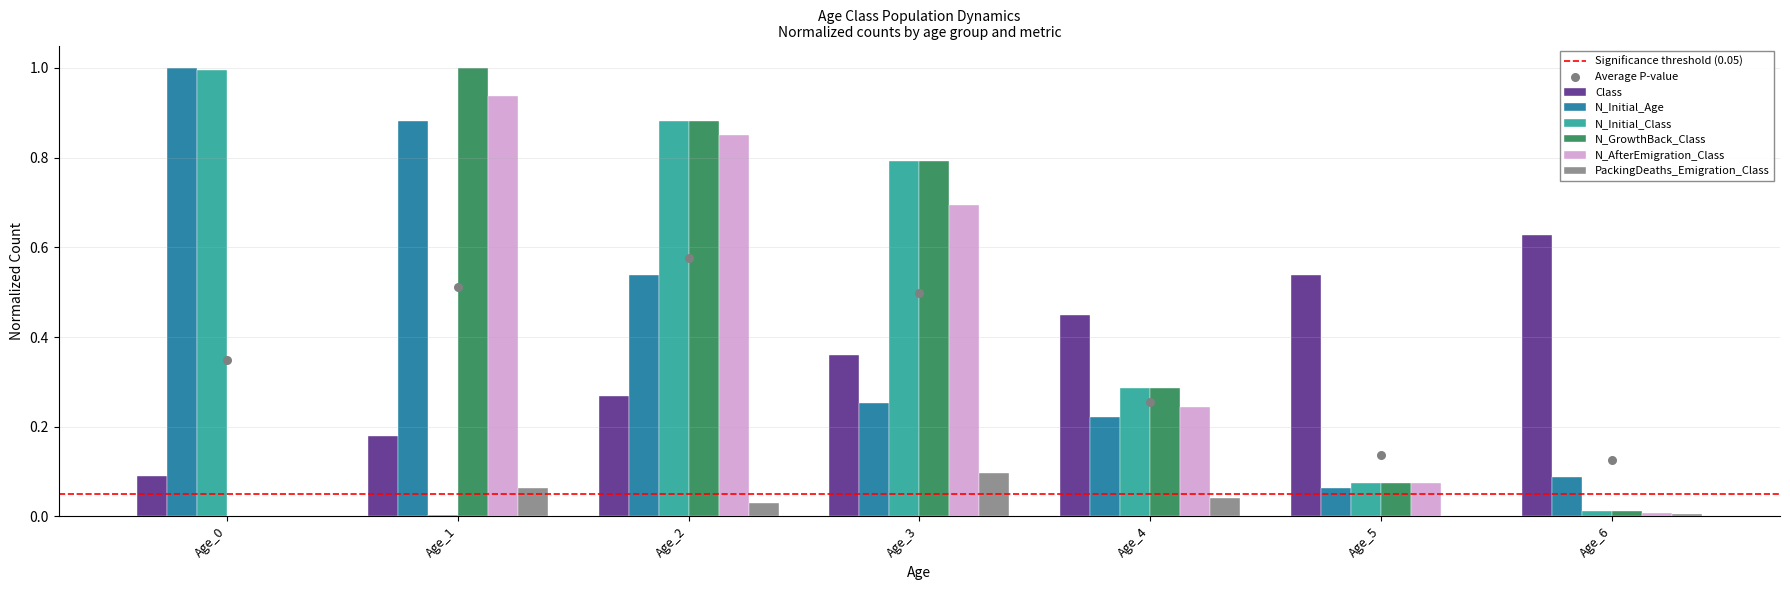

At how many categories does at least one series exceed 0?

7